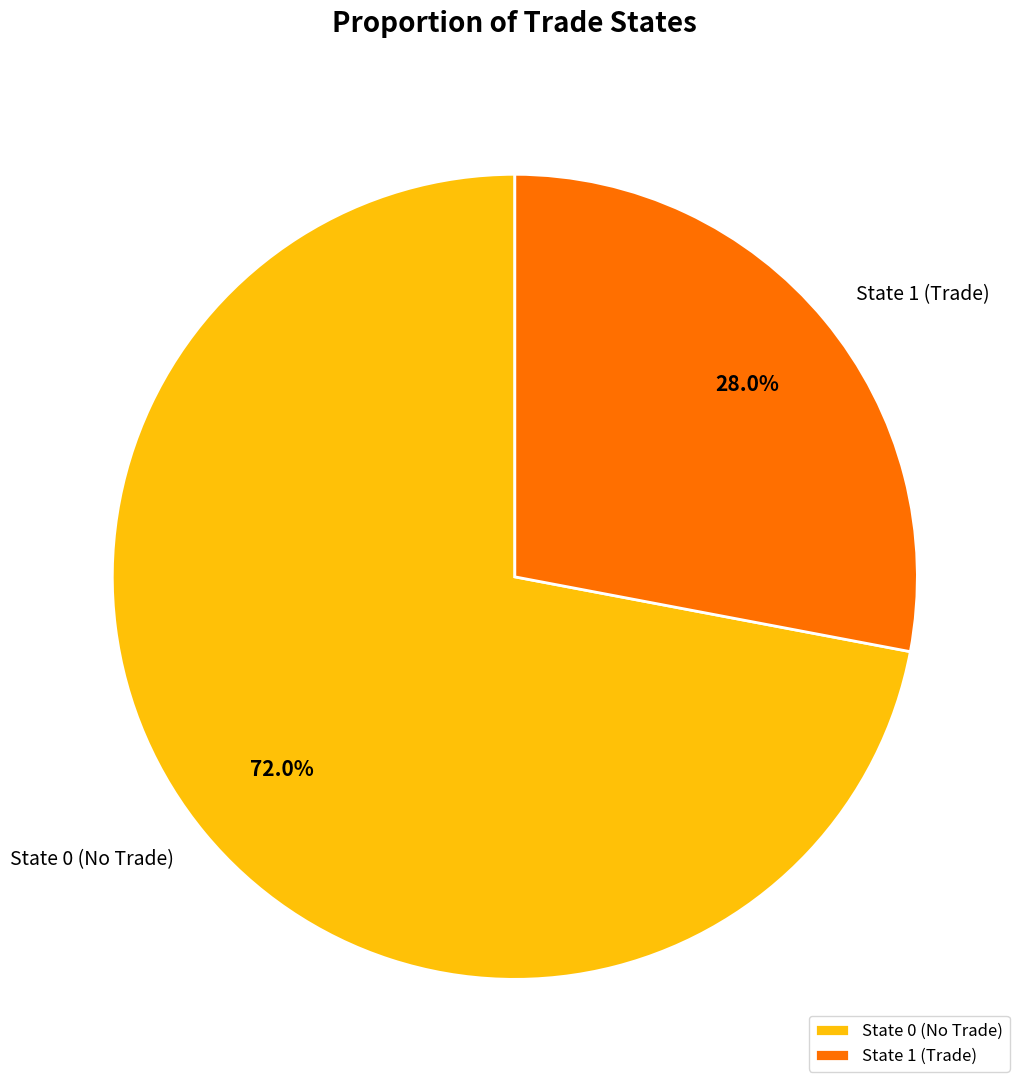

How much of the chart is everything except State 1 (Trade)?

72.0%